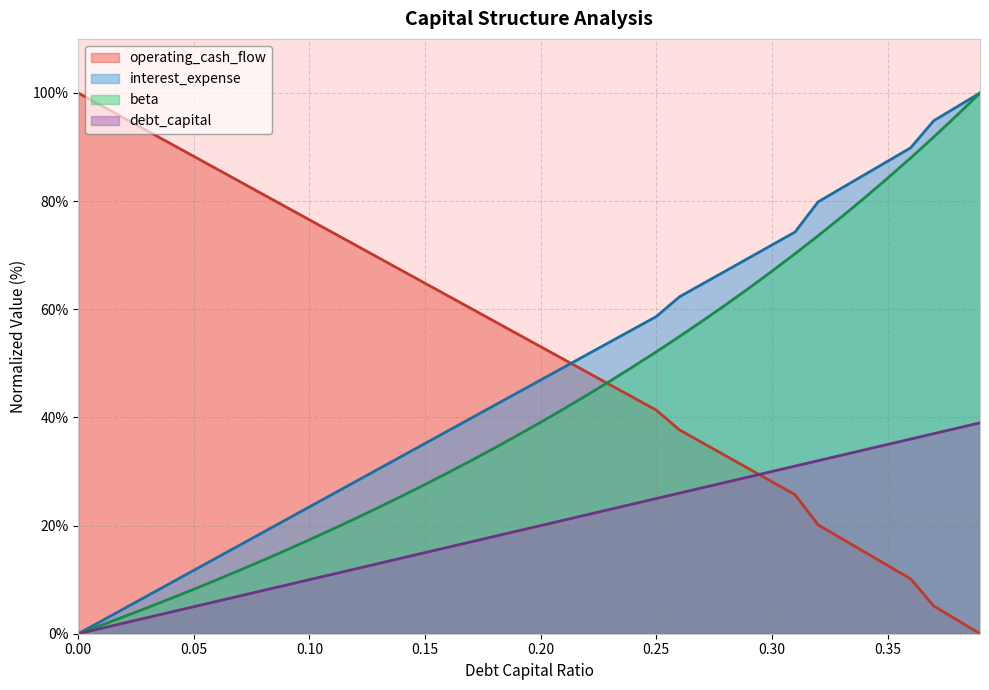

The beta series shows 15.5 at 0.09. True or false?

True